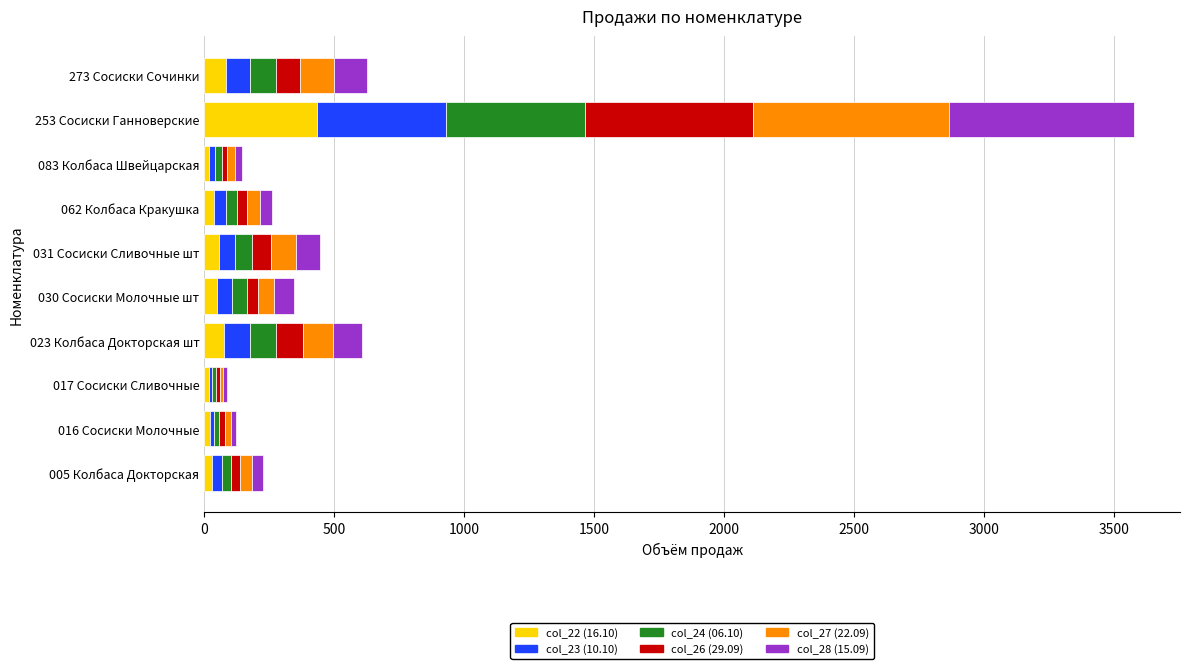

At which category is the sum across all series the highest?

253 Сосиски Ганноверские